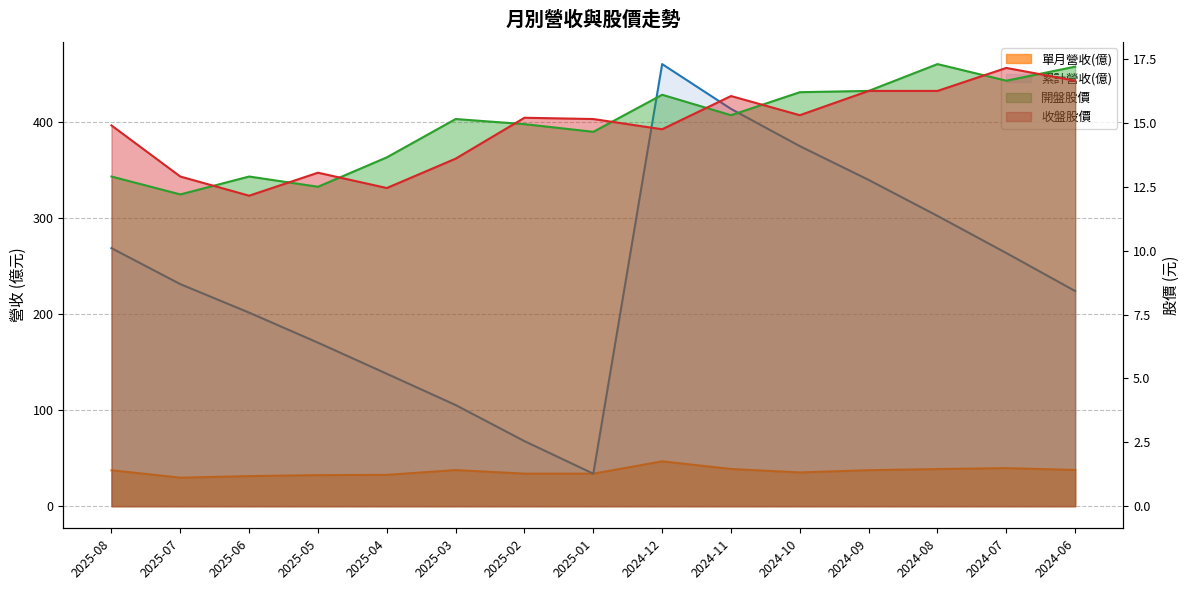

List the labels in order of 開盤股價 value, smallest first.

2025-07, 2025-05, 2025-08, 2025-06, 2025-04, 2025-01, 2025-02, 2025-03, 2024-11, 2024-12, 2024-10, 2024-09, 2024-07, 2024-06, 2024-08